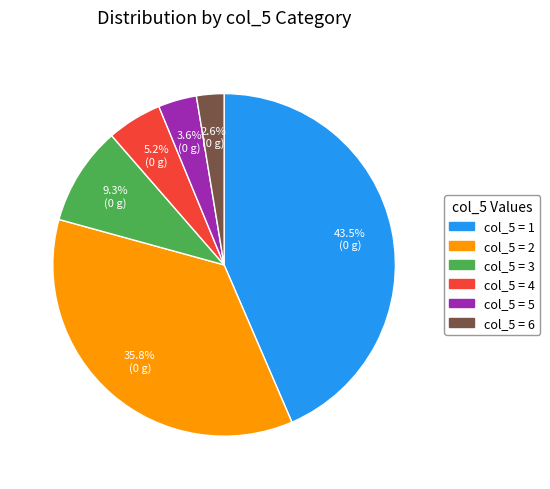

Is there a majority slice in this chart?

No